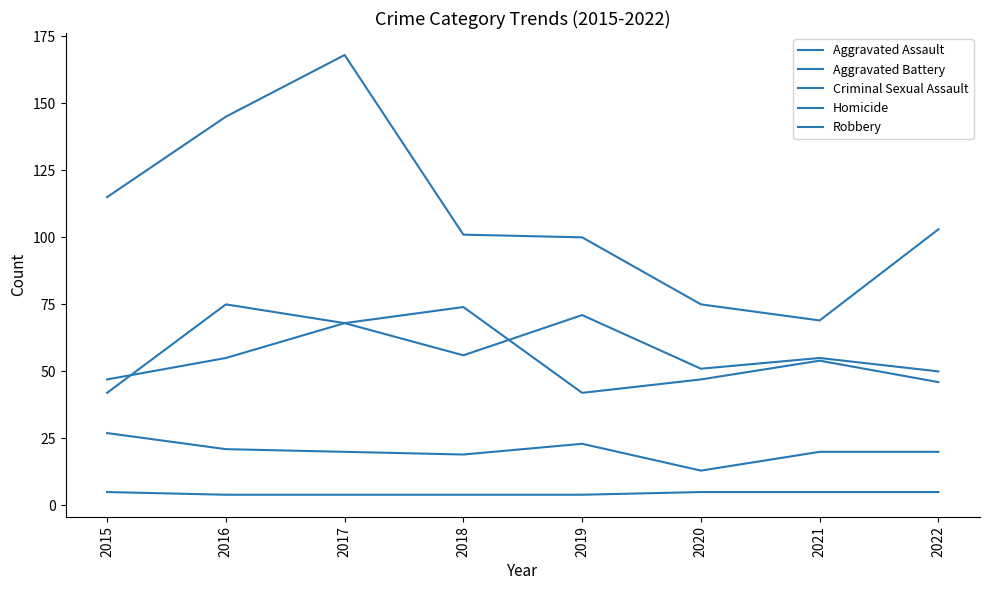

What is the value of the Aggravated Assault point at the 6th from the left?

51